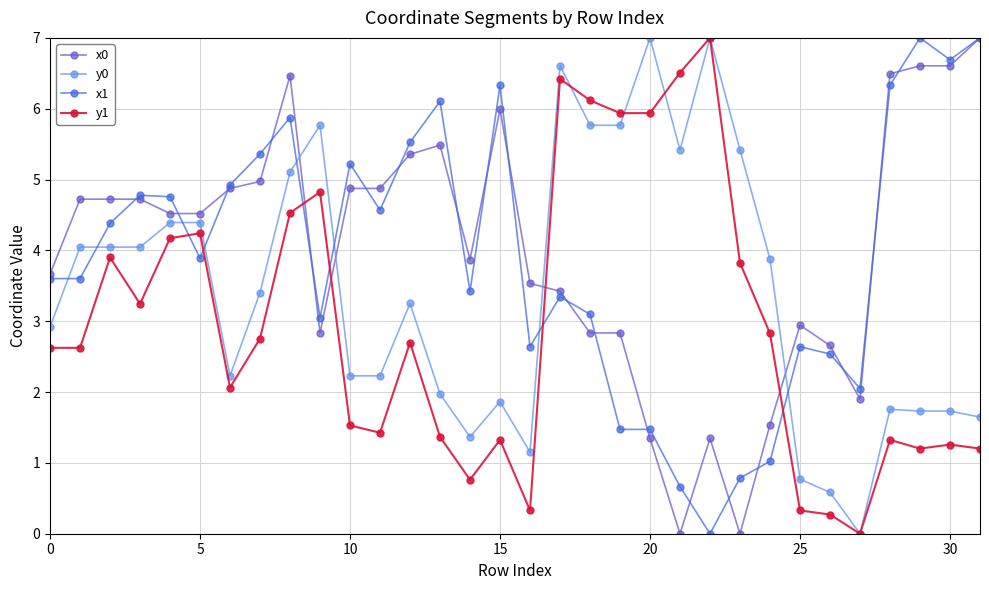

What is the greatest value displayed?

7.0